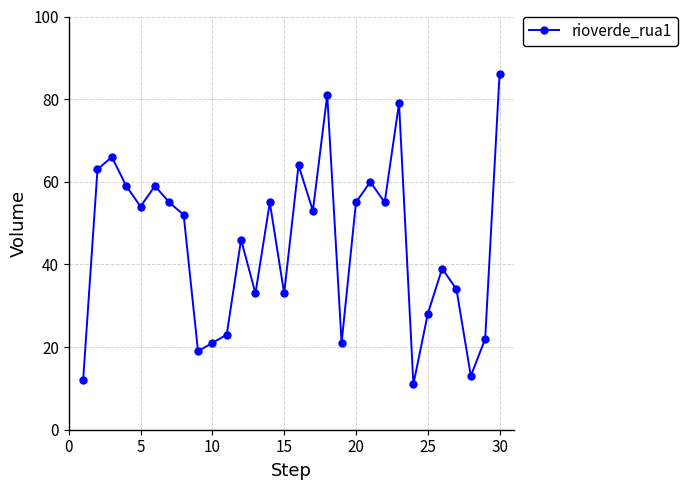

What is the value of the 1st point from the left?

12